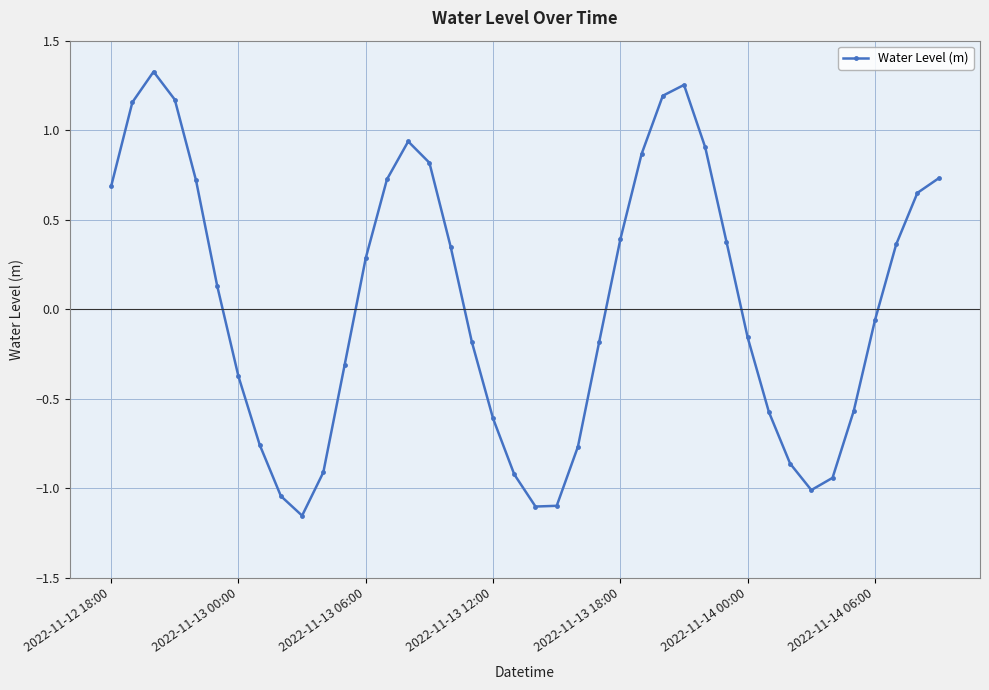

What is the difference between the maximum and second lowest values?

2.4